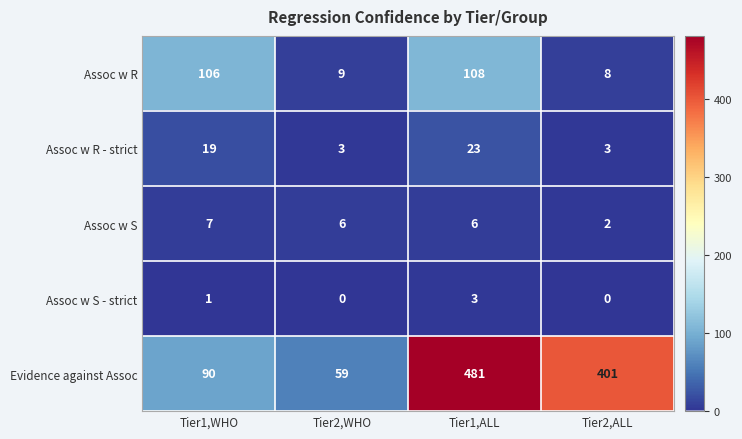

What is the average value of the Assoc w S series?

5